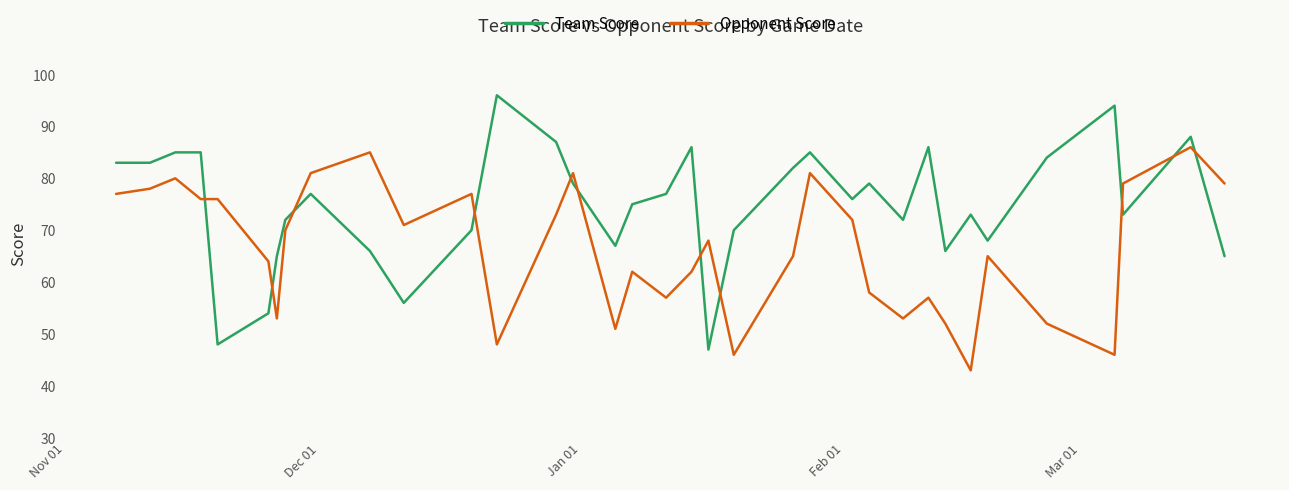

Which series has the largest total across all categories?

Team Score